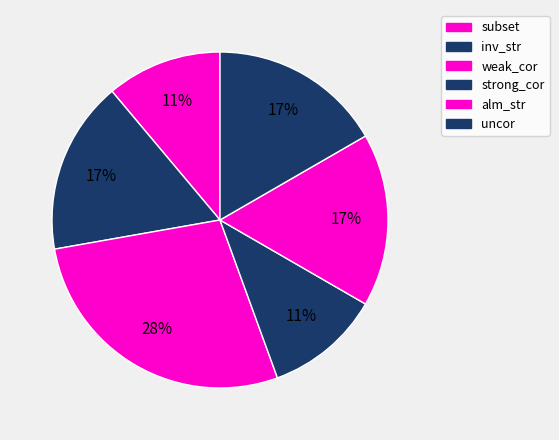

Is there a majority slice in this chart?

No